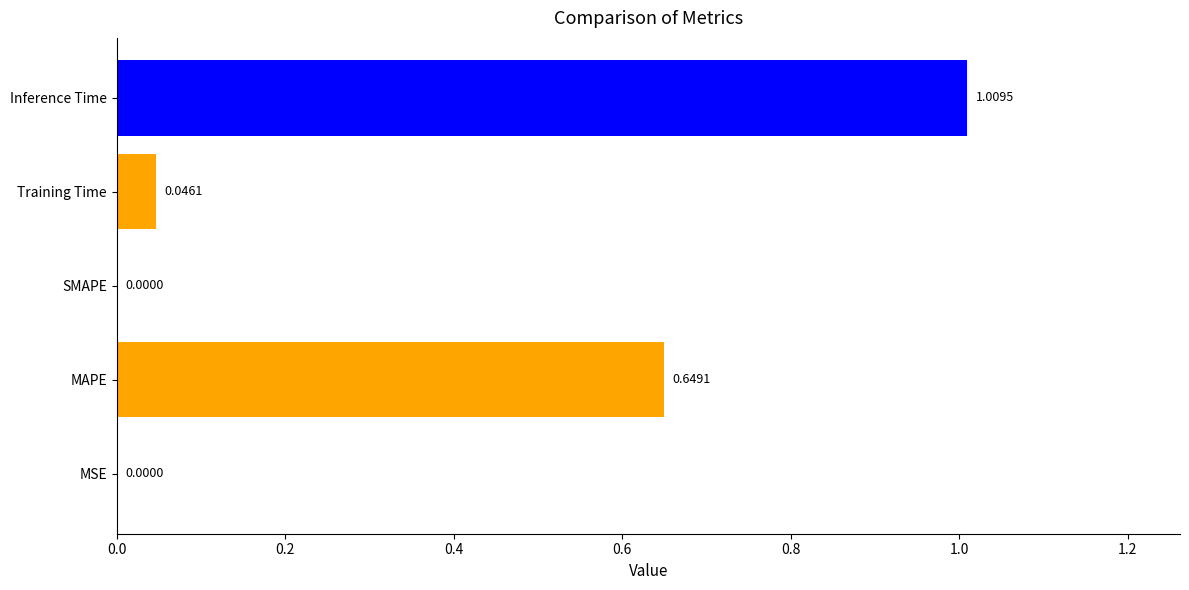

How many categories are shown in the chart?

5